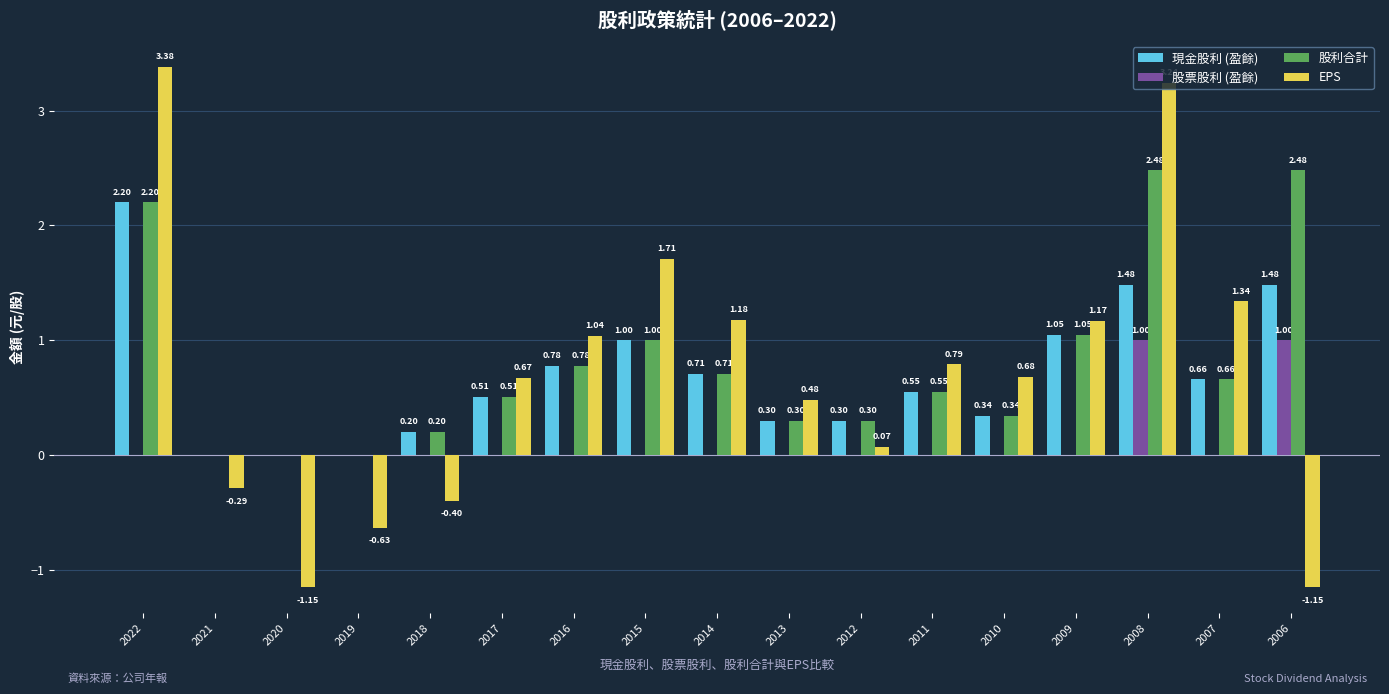

How many series are shown in this chart?

4